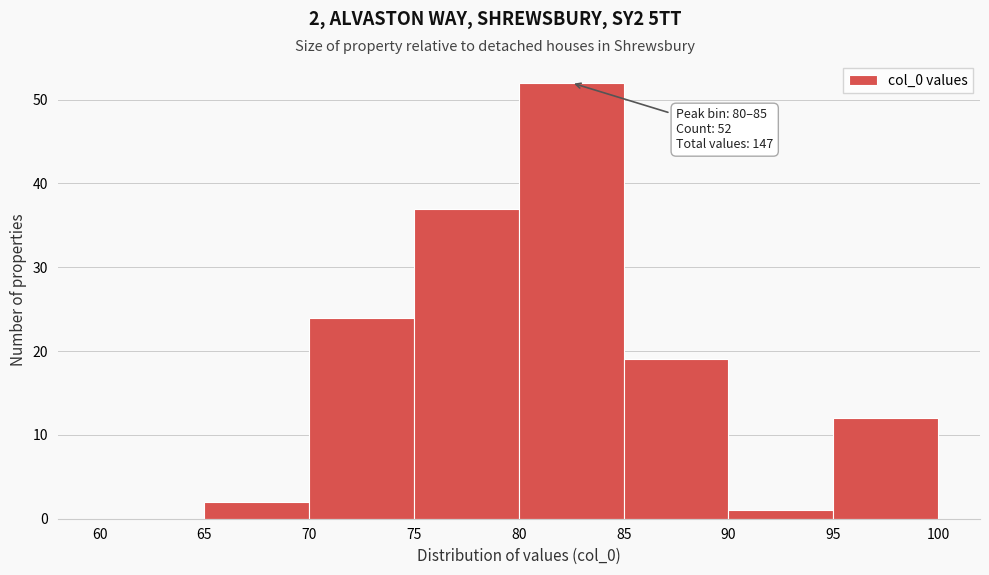

Over which range of the x-axis is the bar tallest?

80 to 85